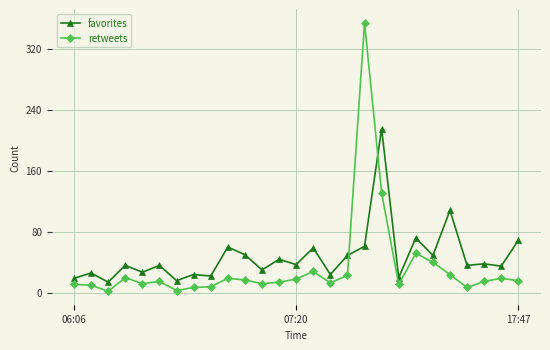

How many intersections are there between favorites and retweets?

2